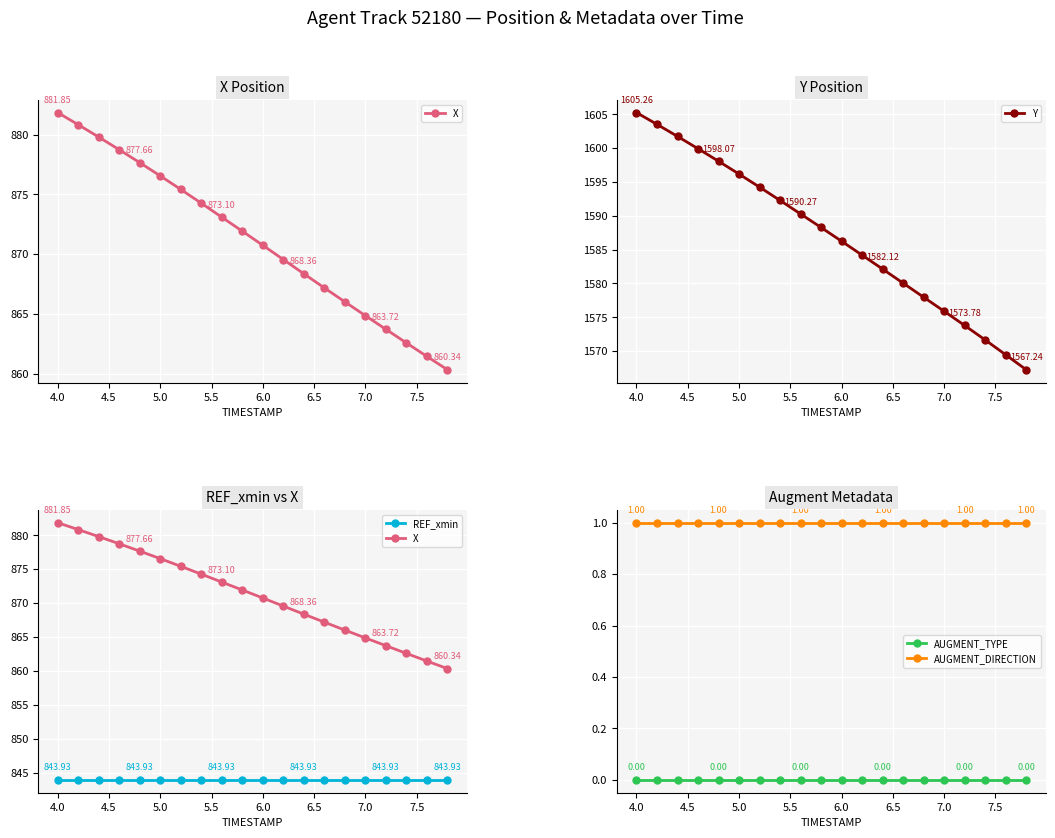

True or false: AUGMENT_DIRECTION and AUGMENT_TYPE cross at least once.

False